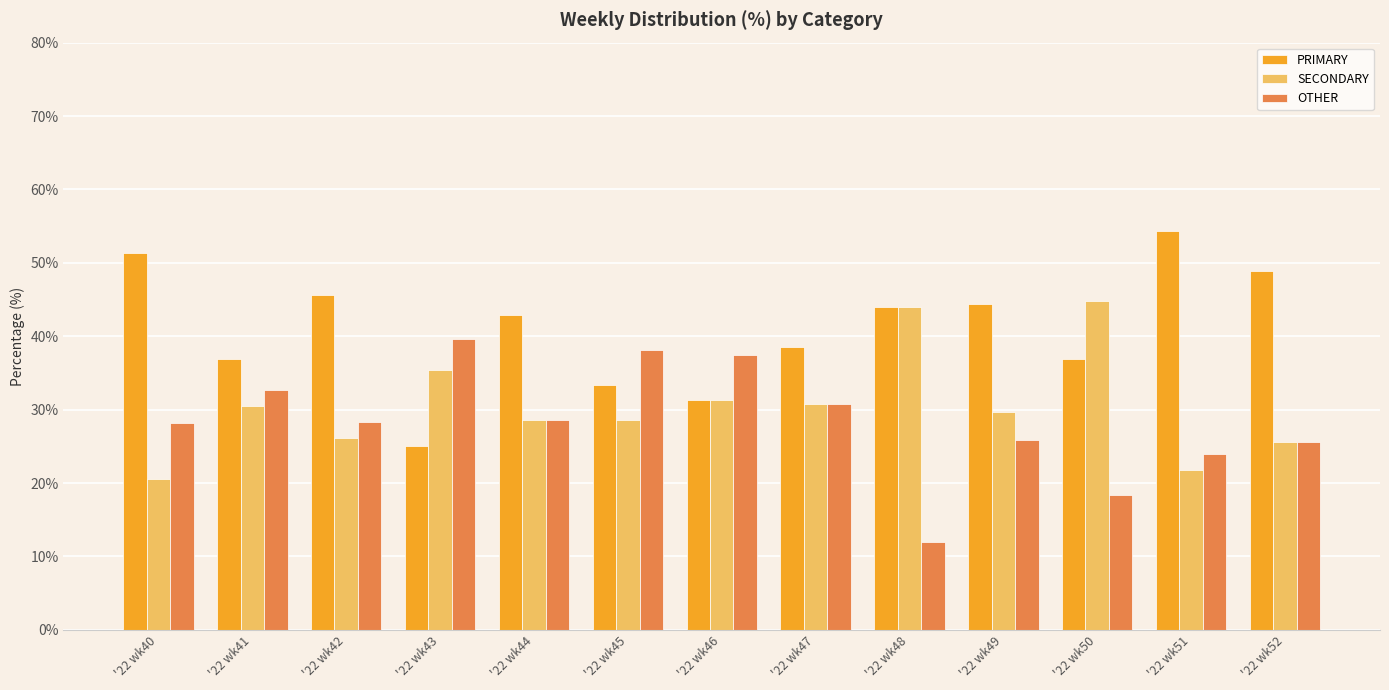

What is the value of the PRIMARY bar at the 6th from the left?

33.3